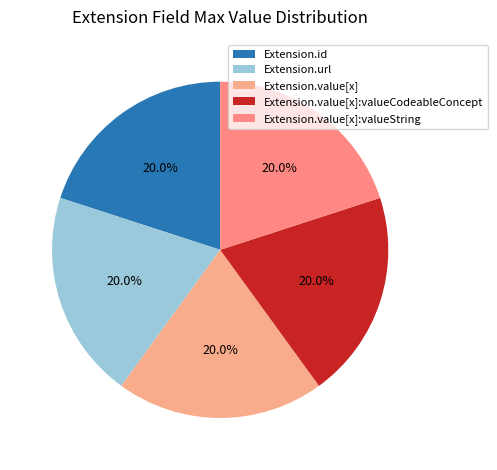

How much of the chart is everything except Extension.value[x]:valueString?

80.0%